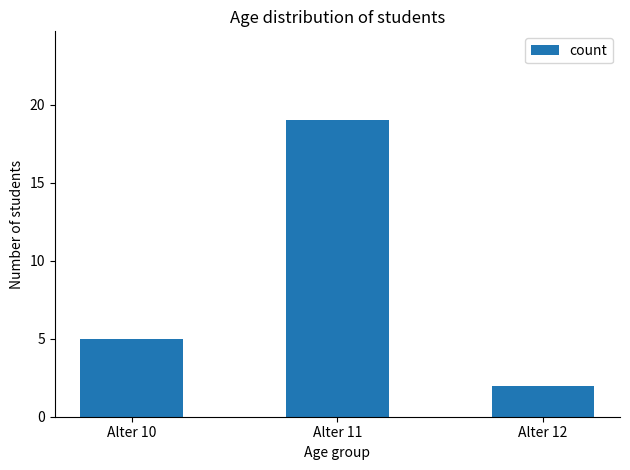

Which has a higher value, Alter 12 or Alter 11?

Alter 11